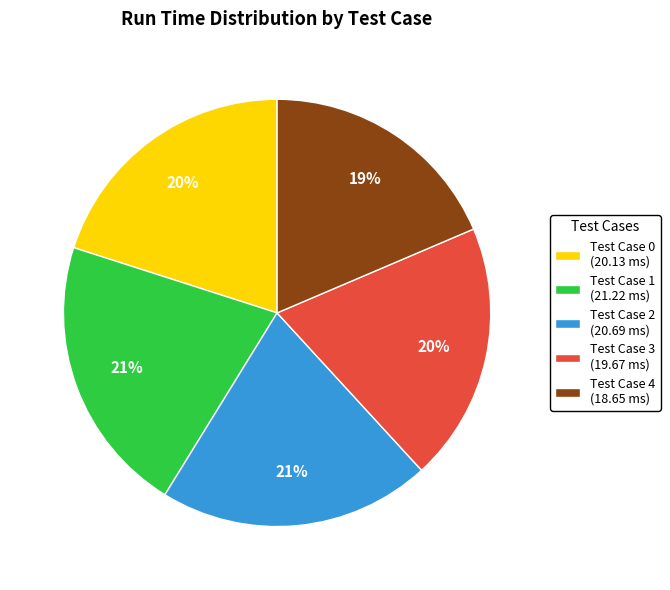

Is the sum of Test Case 1 (21.22 ms) and Test Case 2 (20.69 ms) greater than half?

No